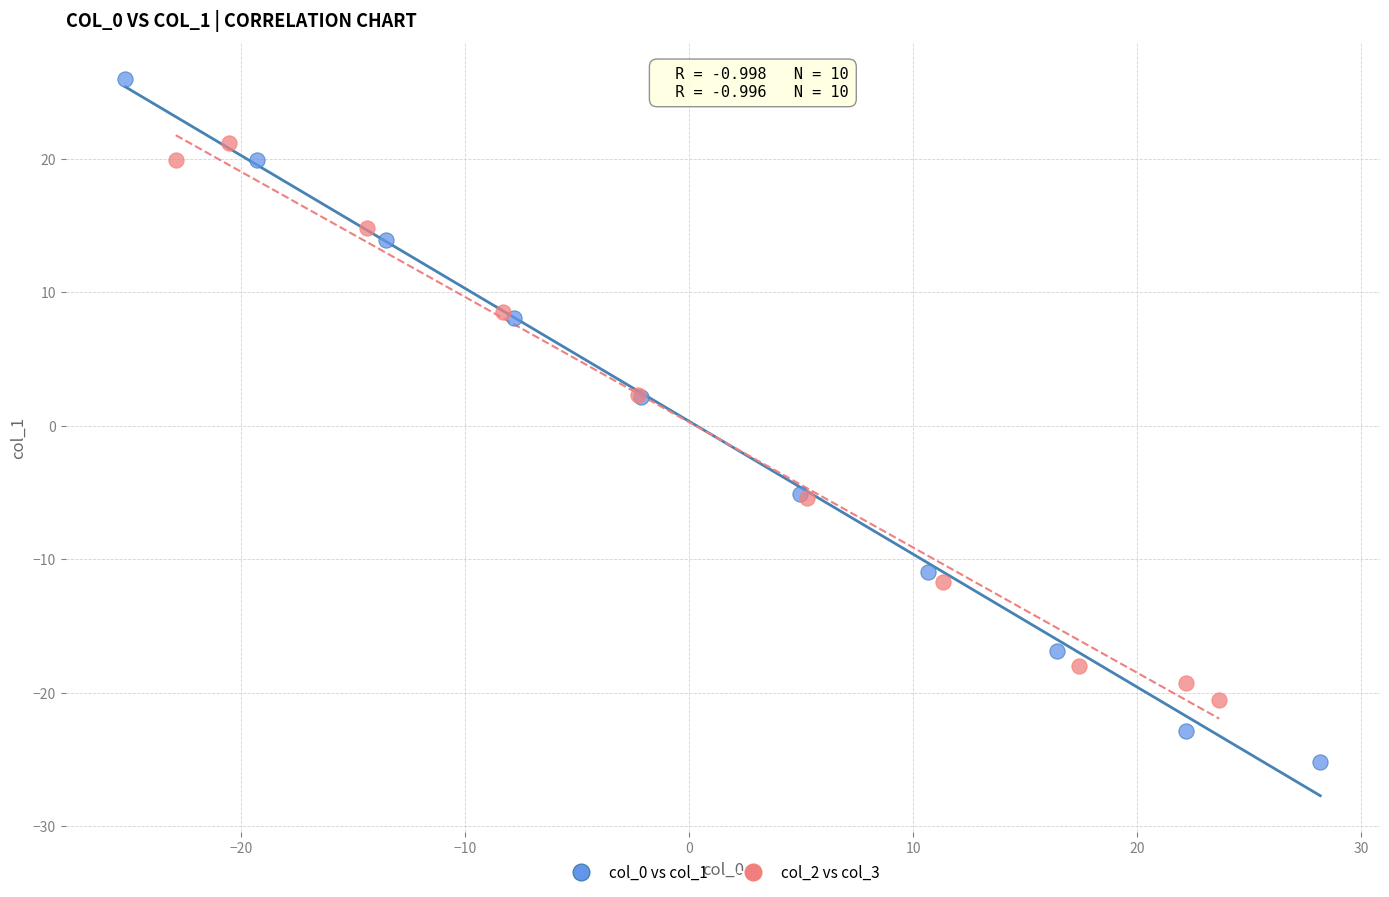

Which series has the widest spread of Y values?

col_0 vs col_1